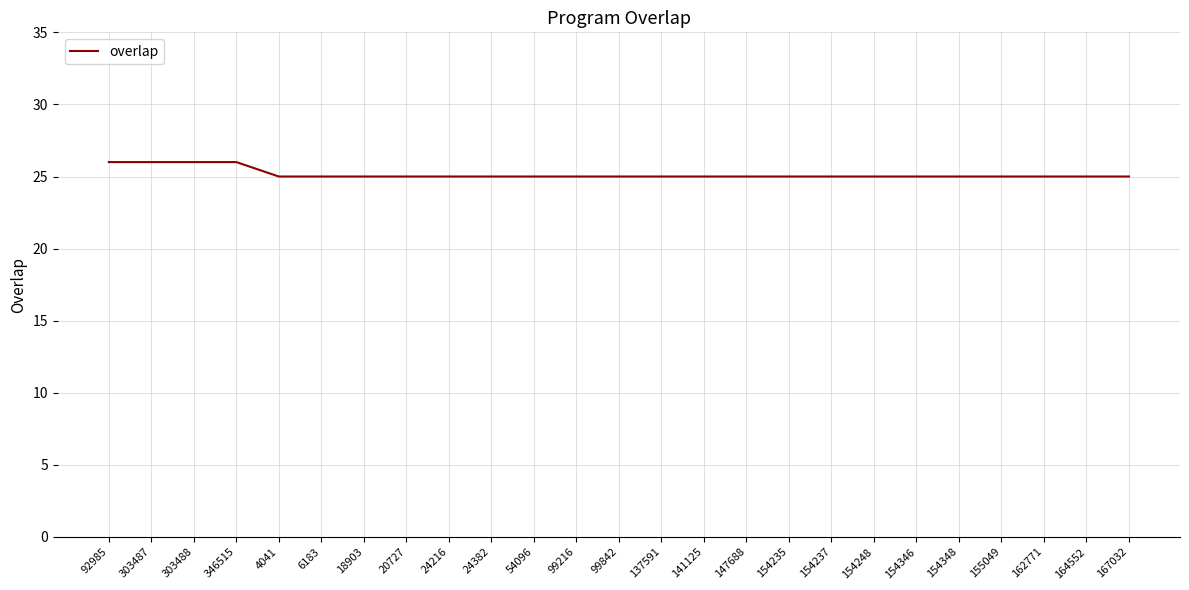

Read the value at 6183.

25